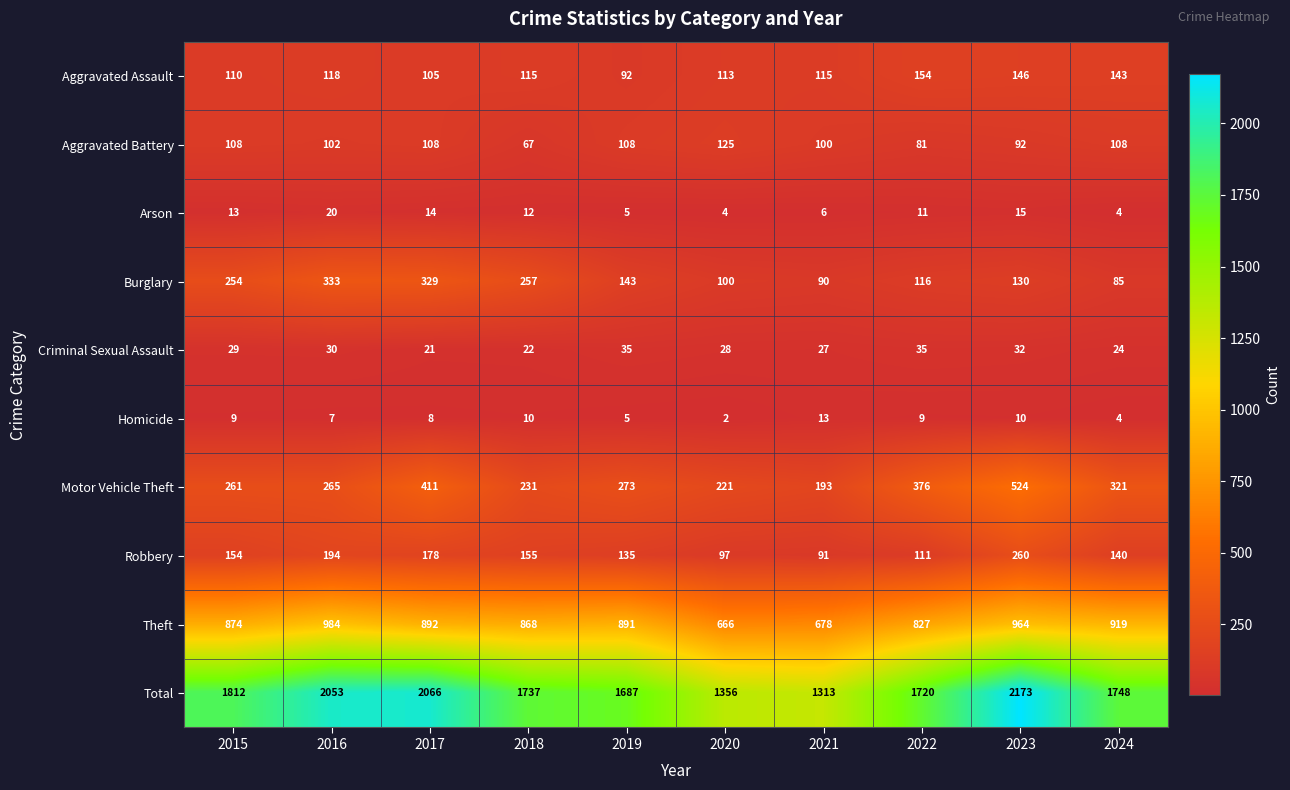

The value of Aggravated Assault at 2020 is 64. True or false?

False